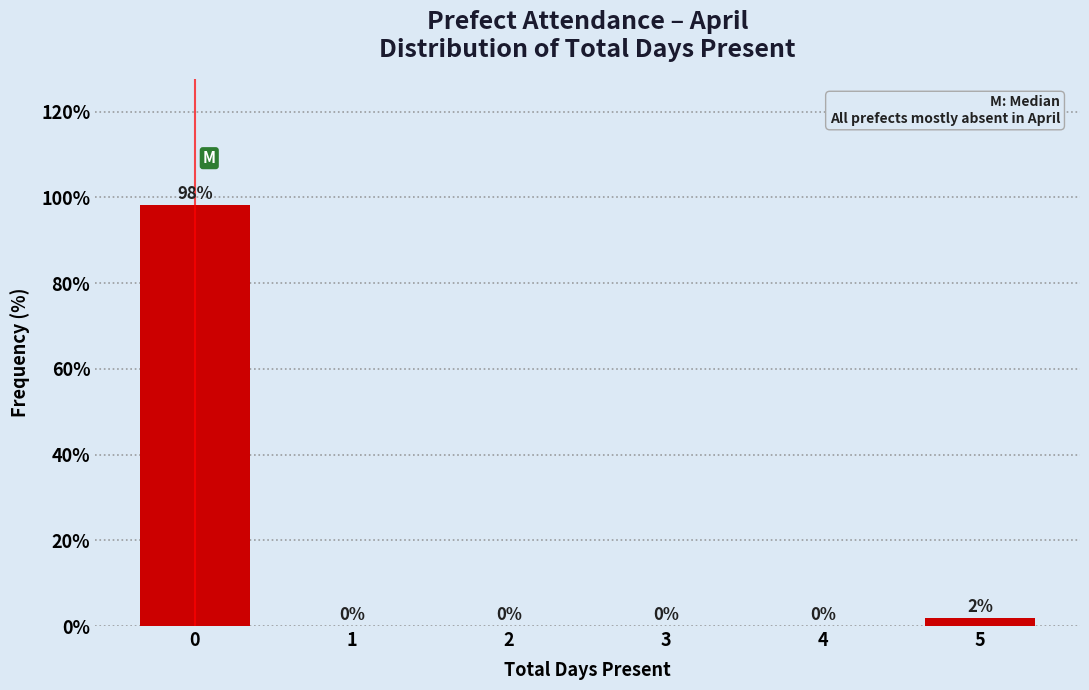

Which has a higher value, 3 or 5?

5